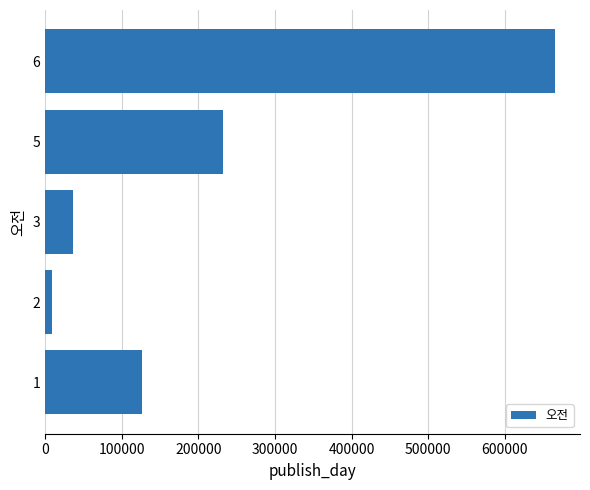

At which category does the chart reach its peak across all series?

6